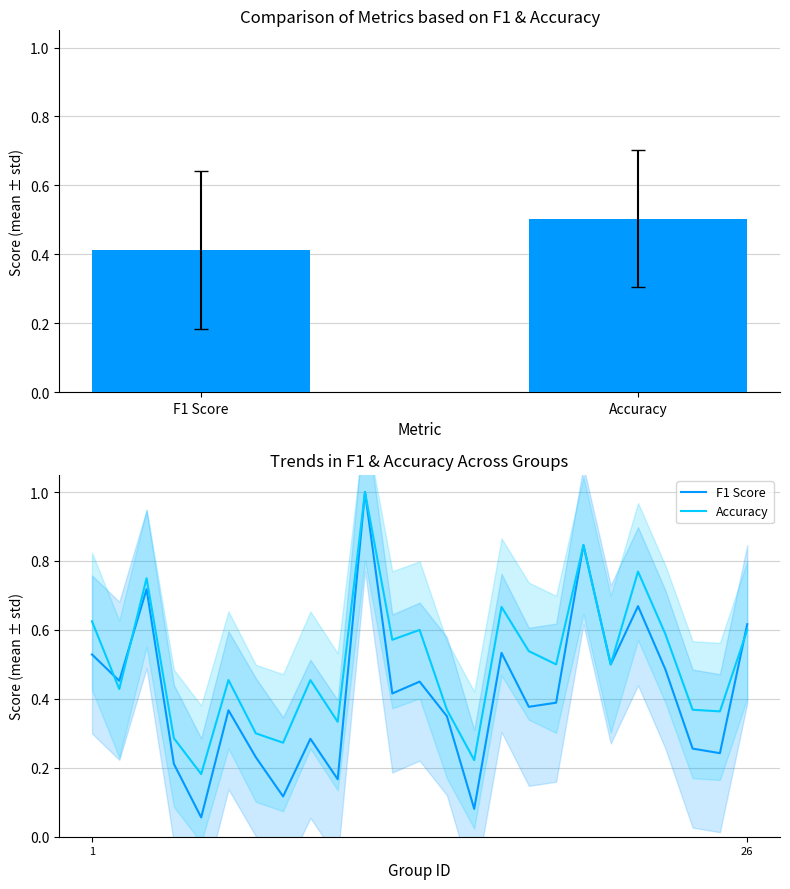

What is the difference between the f1 values at 6 and 25?

0.1